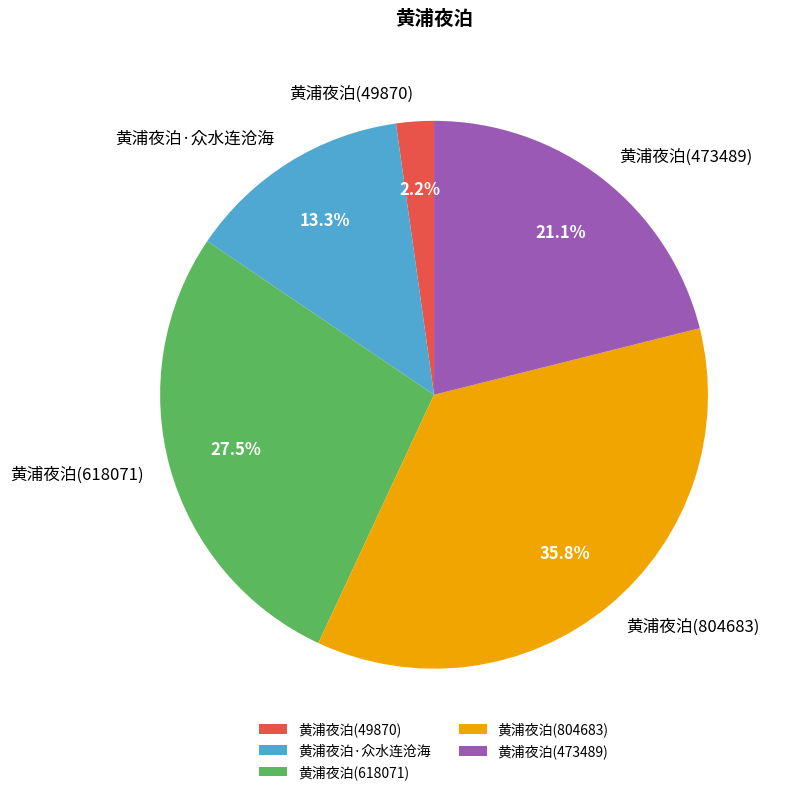

To the nearest percent, what is the combined percentage of 黄浦夜泊(618071) and 黄浦夜泊(804683)?

63%